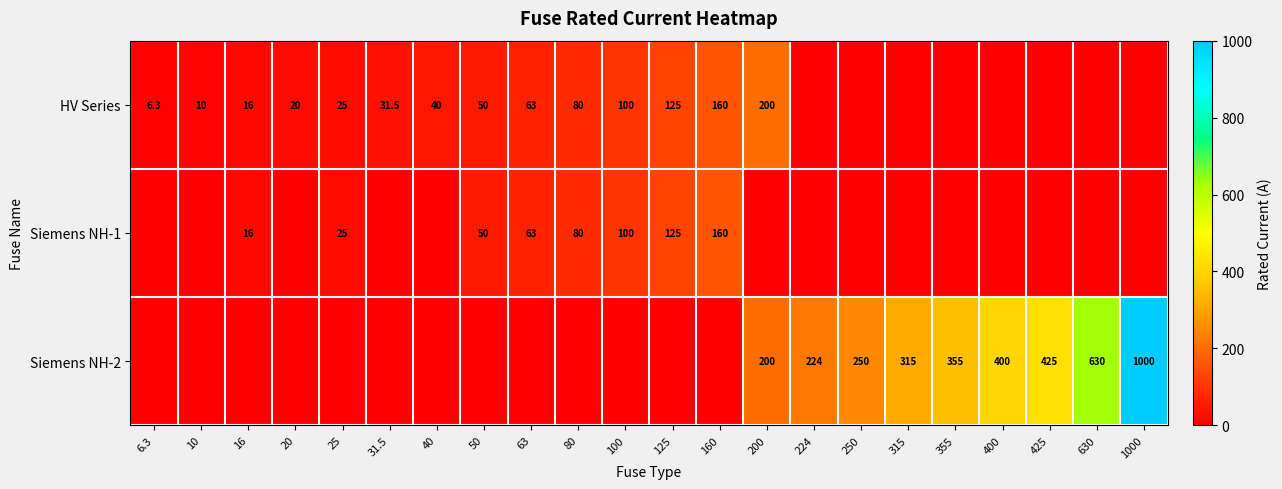

The value of Siemens NH-1 at 63 is 18.5. True or false?

False